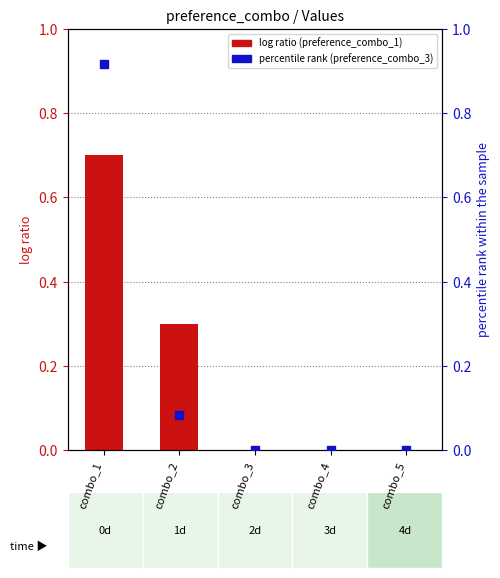

At how many categories does at least one series exceed 0?

2